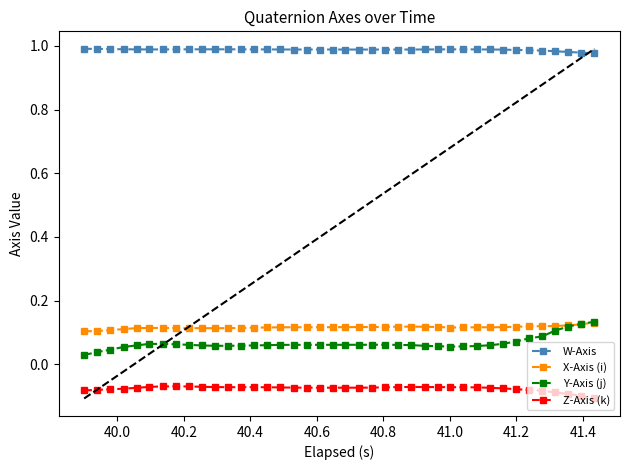

What are all the series names shown in the legend?

W-Axis, X-Axis (i), Y-Axis (j), Z-Axis (k)